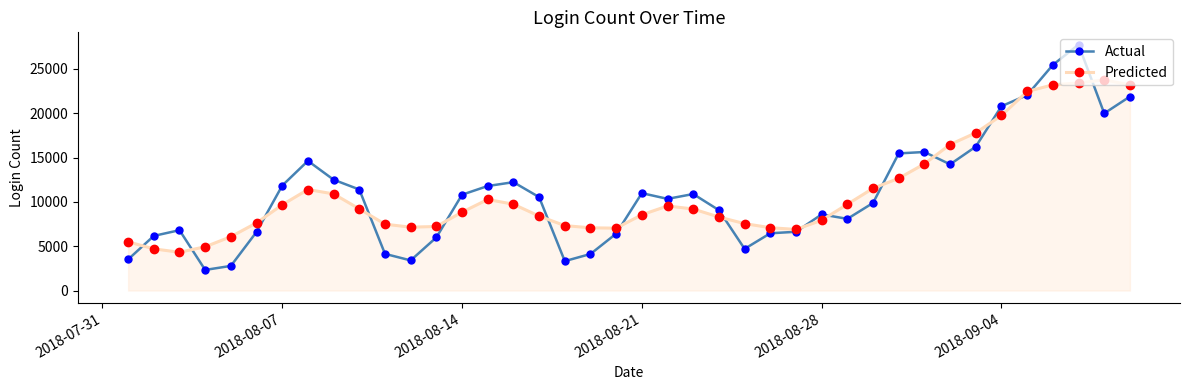

Rank the series by their maximum value, from highest to lowest.

Actual, Predicted